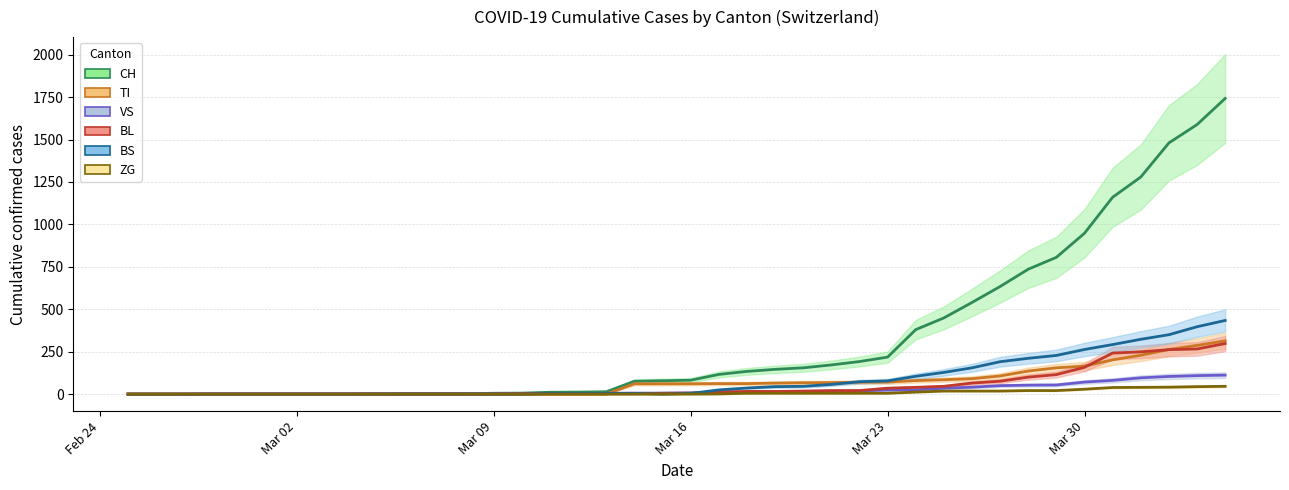

How many values in the BL series exceed 5?

19